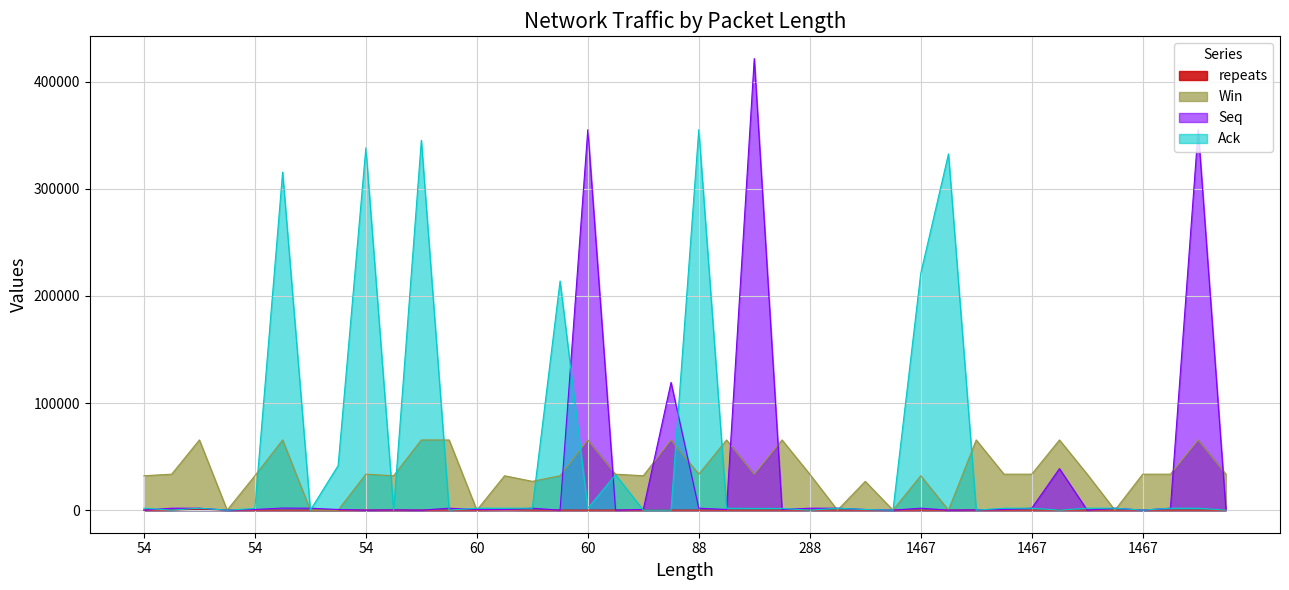

True or false: Ack has more than 2 interior local peaks.

True